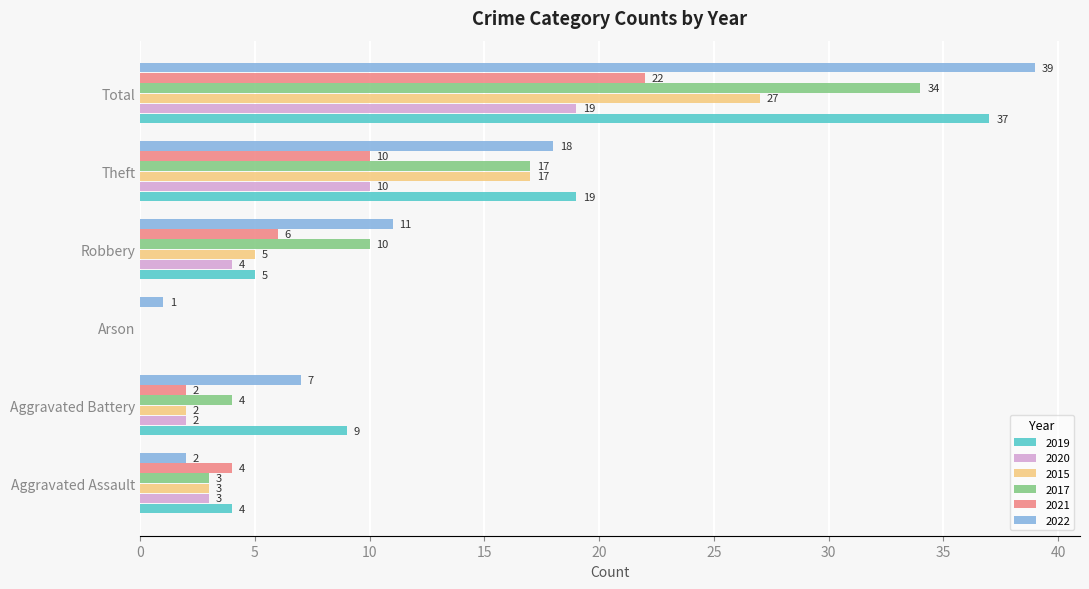

What is the total value across all series at Total?

178